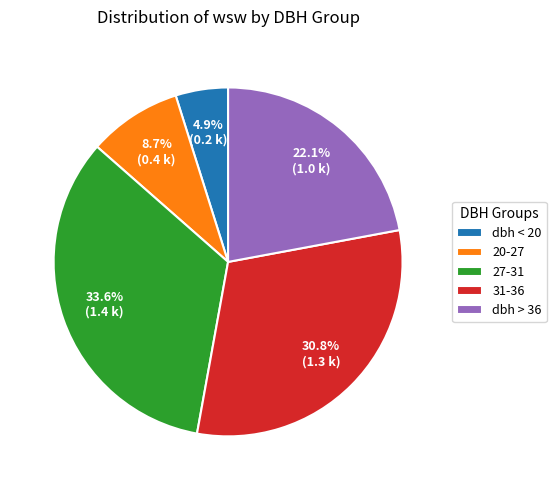

Is there a majority slice in this chart?

No